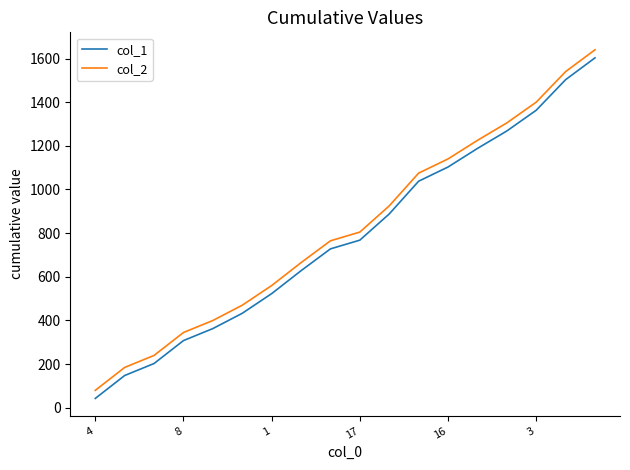

What is the lowest value of the col_1 series?

43